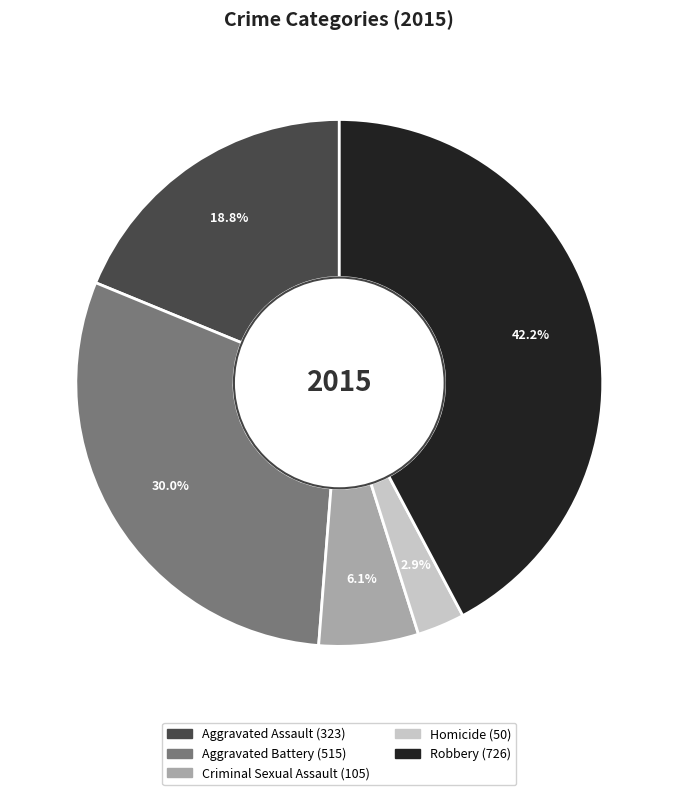

Does any single category account for the majority?

No